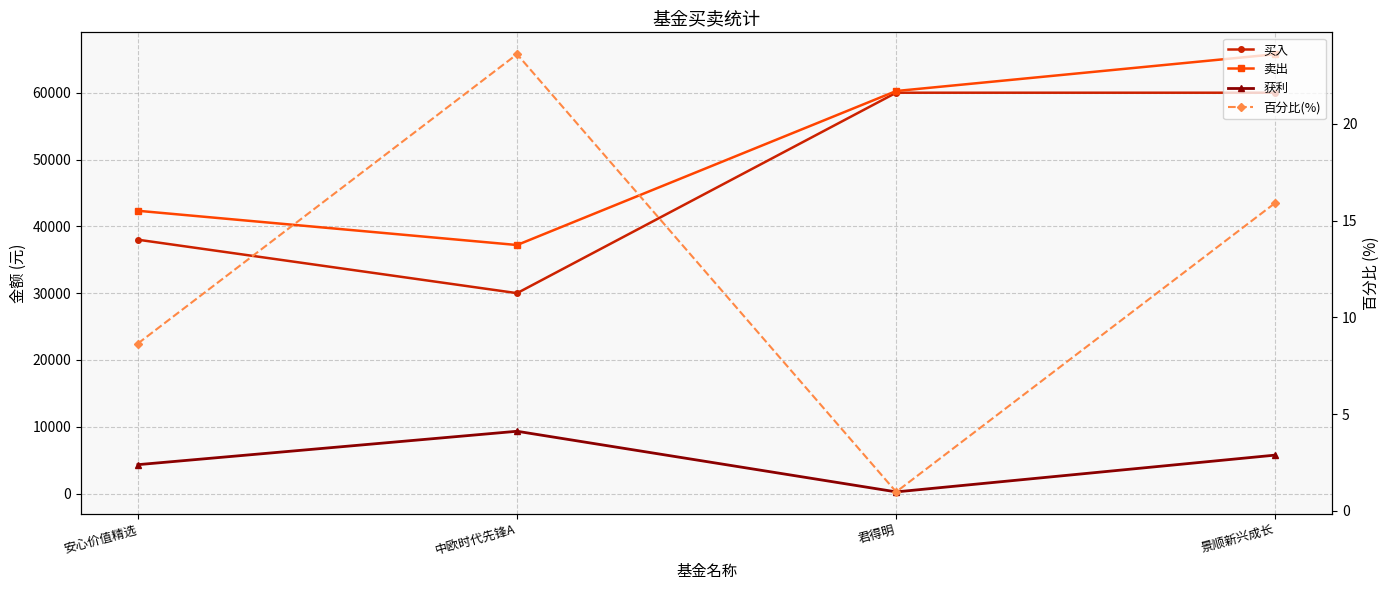

Reading right to left, extract all data points from this chart.

买入: 60000.0	60000.0	30000.0	38000.0
卖出: 65762.0	60253.6	37203.8	42329.8
获利: 5762.0	253.6	9329.5	4329.8
百分比(%): 15.9	1.0	23.6	8.6